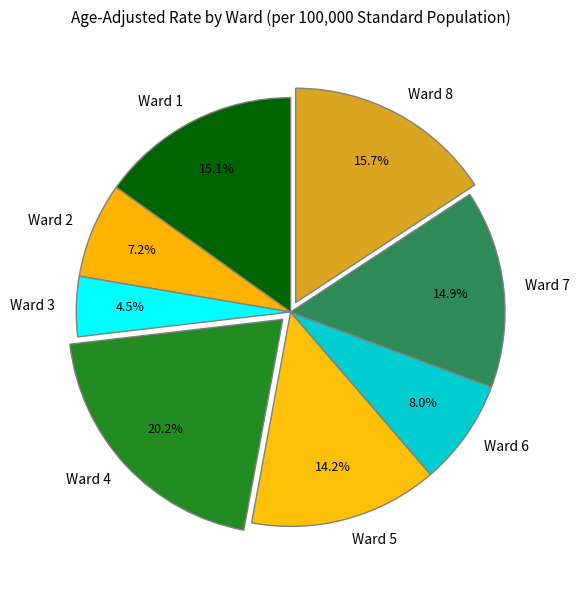

Is there a majority slice in this chart?

No